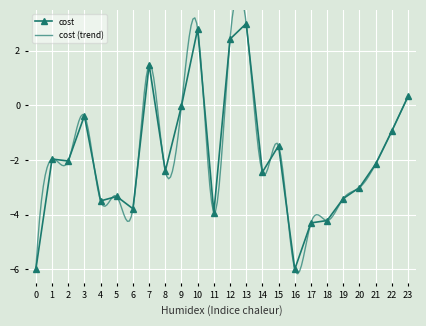

List the labels in order of value, largest first.

13, 10, 12, 7, 23, 9, 3, 22, 15, 1, 2, 21, 8, 14, 20, 5, 19, 4, 6, 11, 18, 17, 0, 16